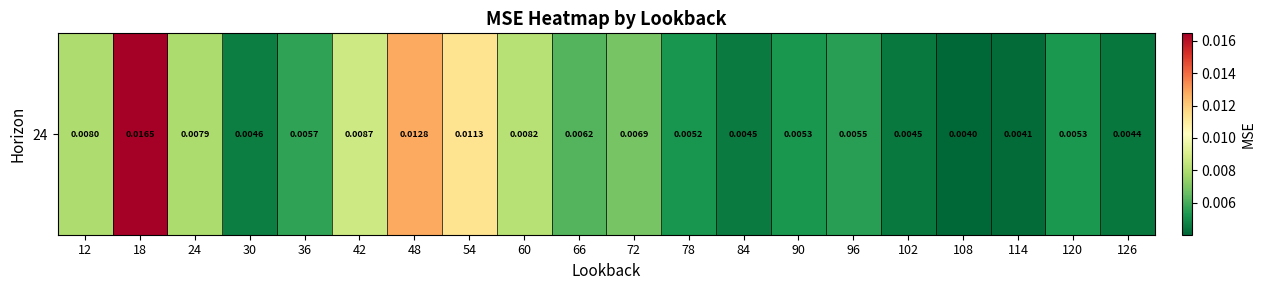

At which label is the value closest to 0?

108